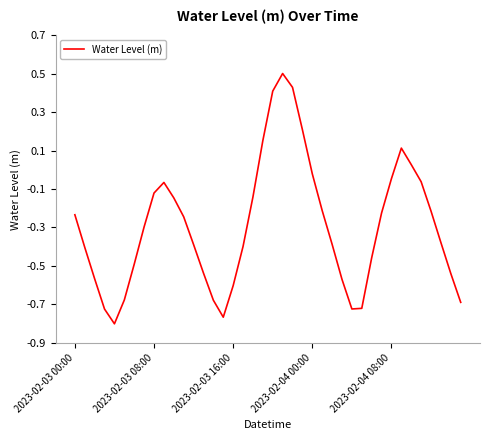

What is the difference between the maximum and minimum values?

1.3